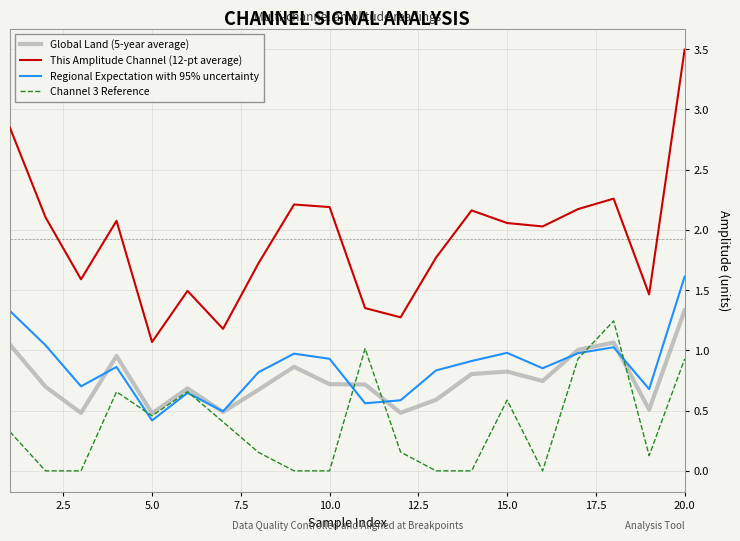

True or false: Regional Expectation with 95% uncertainty has more than 1 points higher than both neighbors.

True